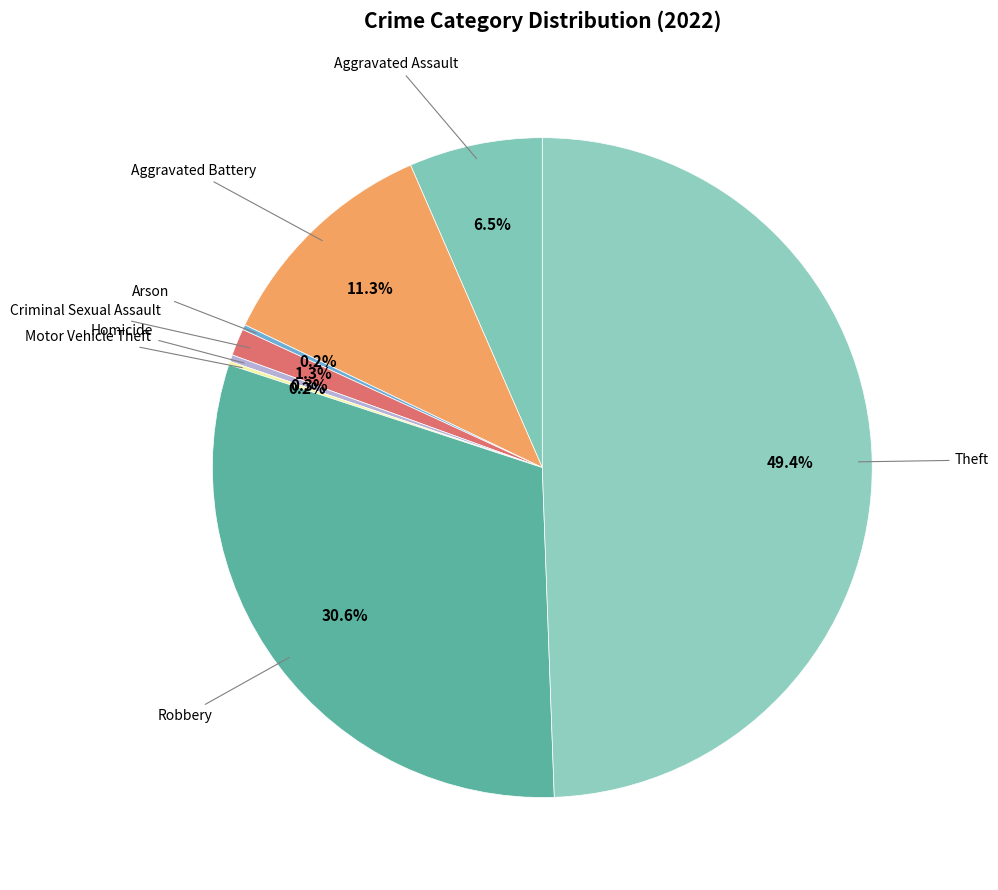

How many slices are in this pie chart?

8